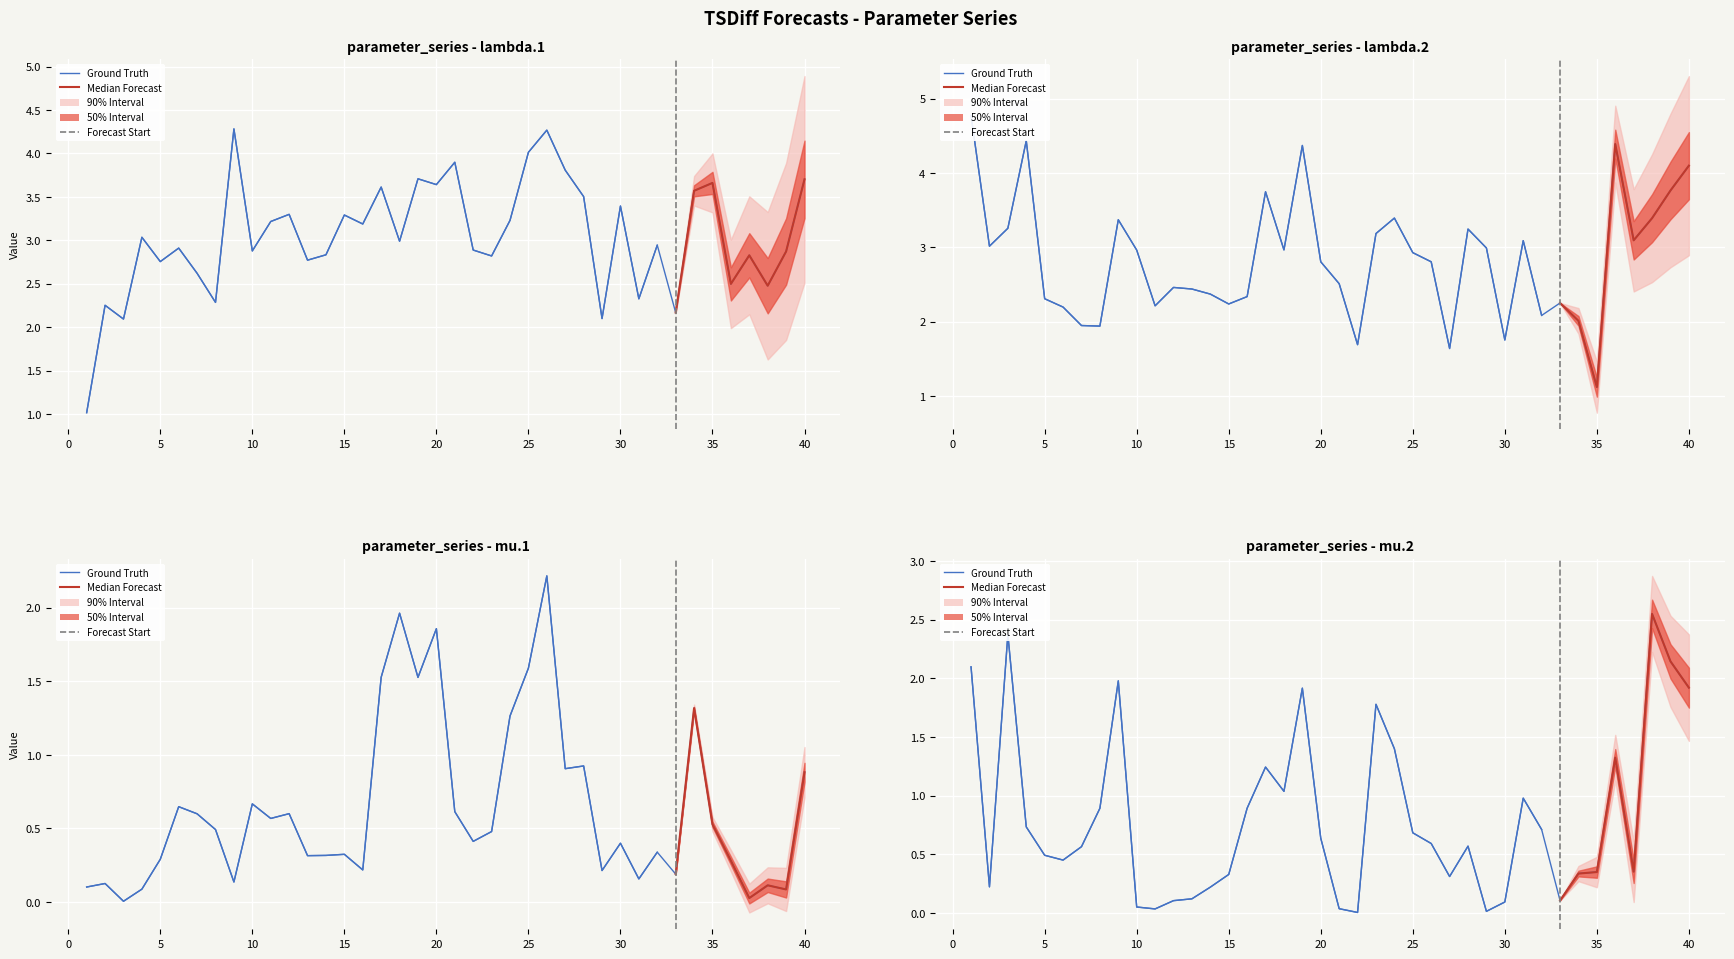

In lambda.2, how many points are higher than both neighbors (excluding endpoints)?

10